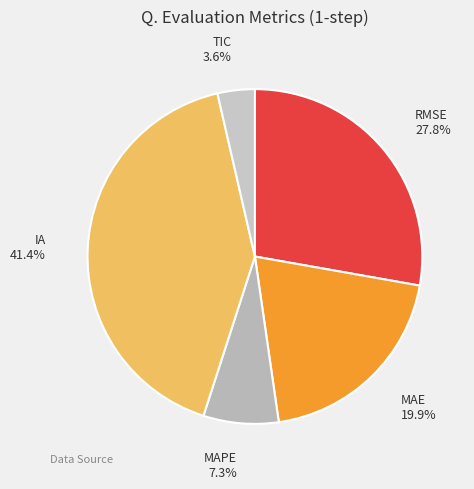

Is there a majority slice in this chart?

No